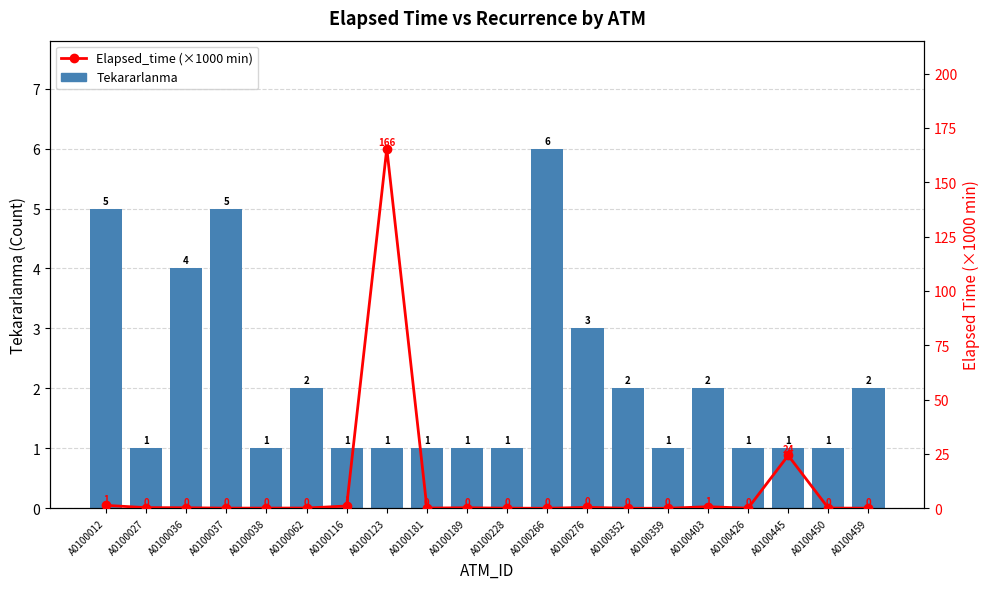

How many categories are shown in the chart?

20